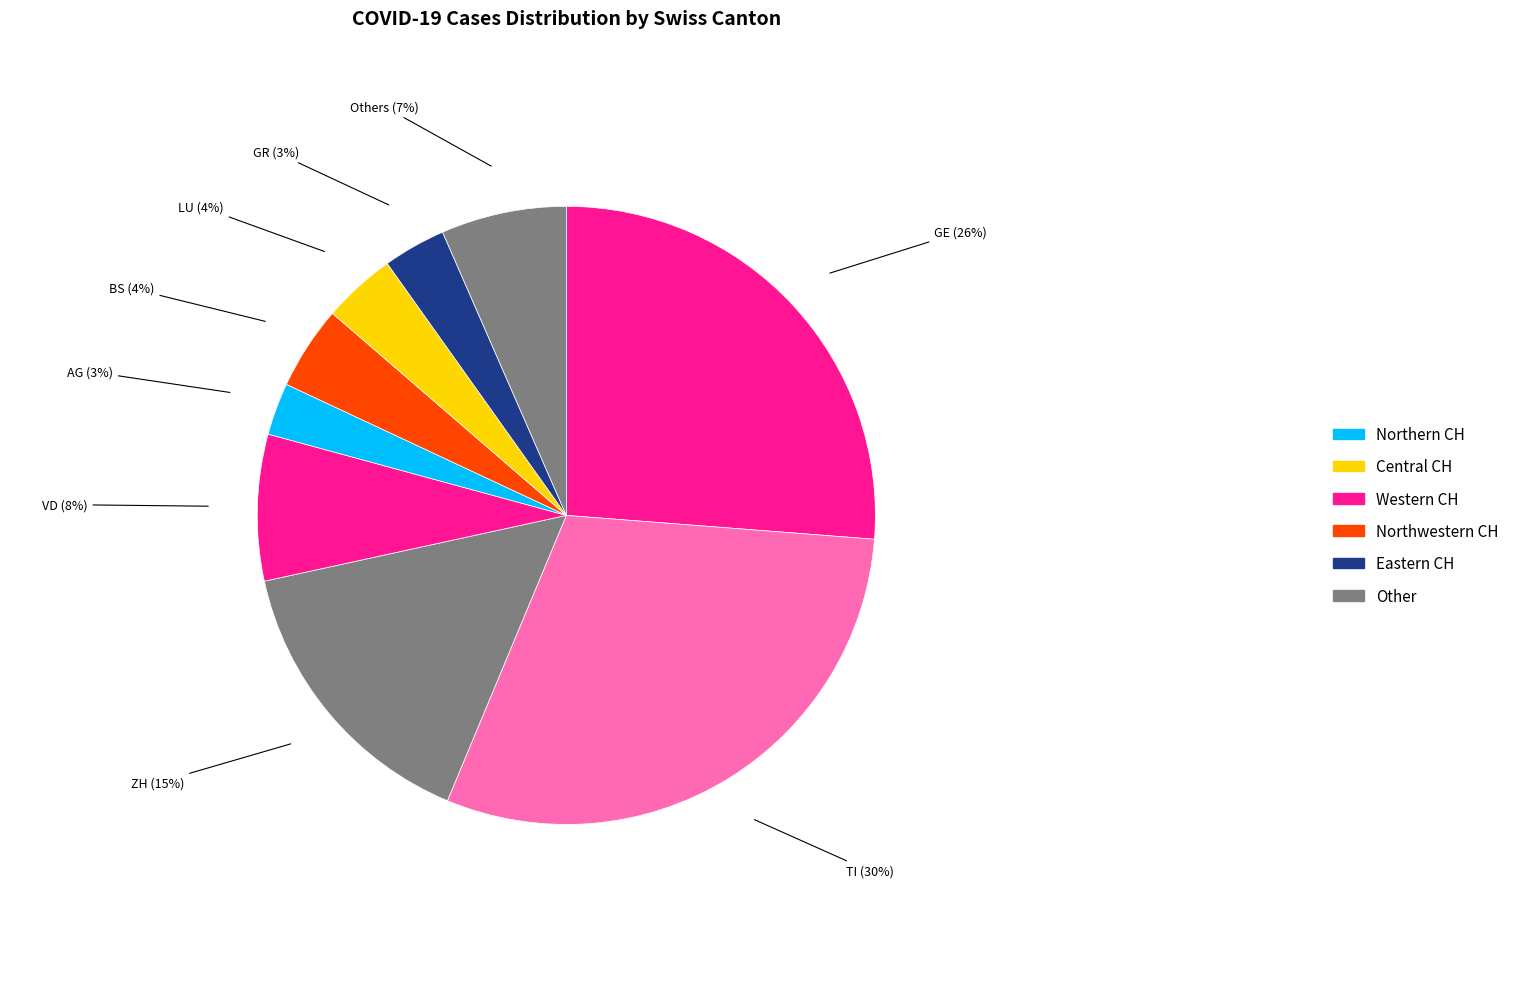

Count the number of slices in the pie.

9